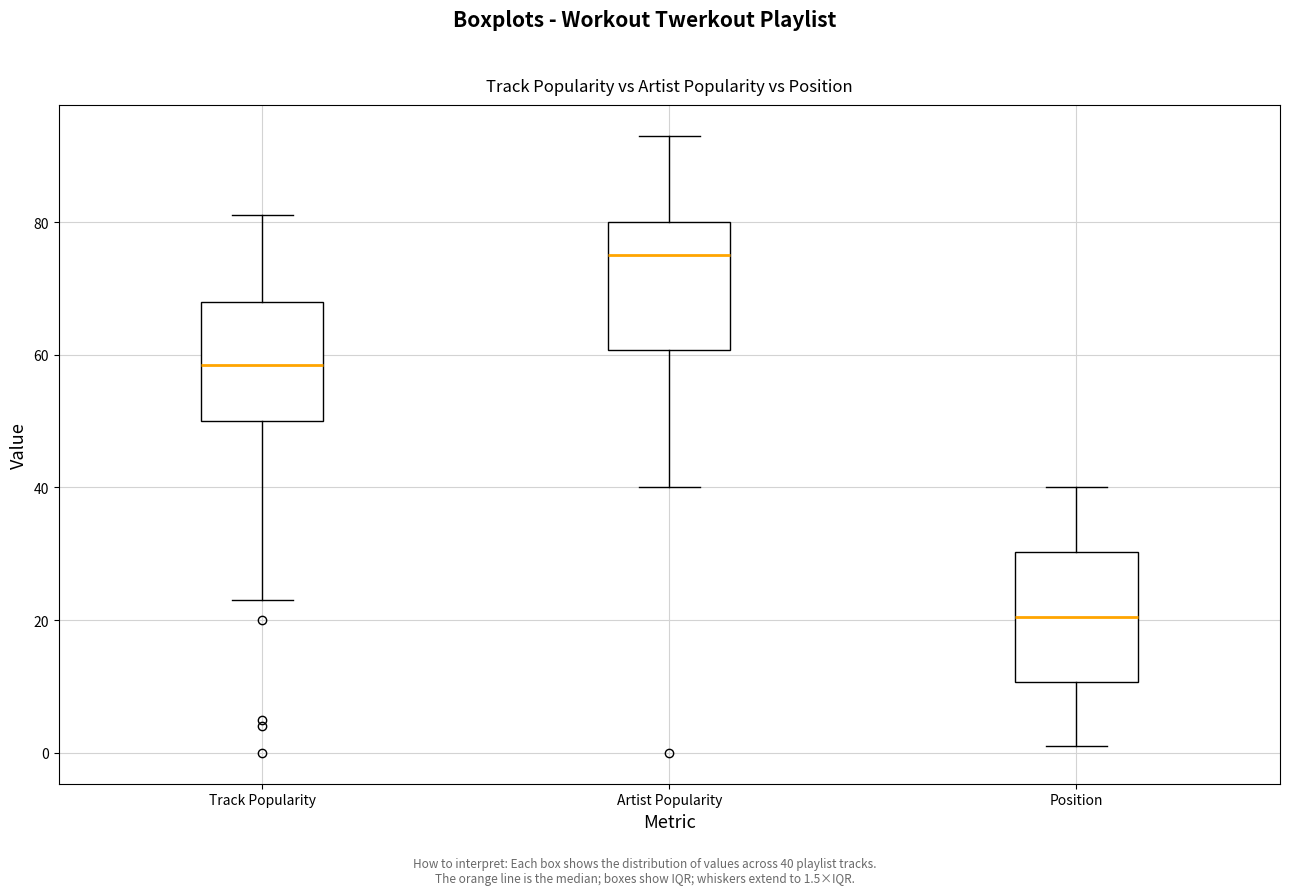

Which box's median line is the highest?

Artist Popularity